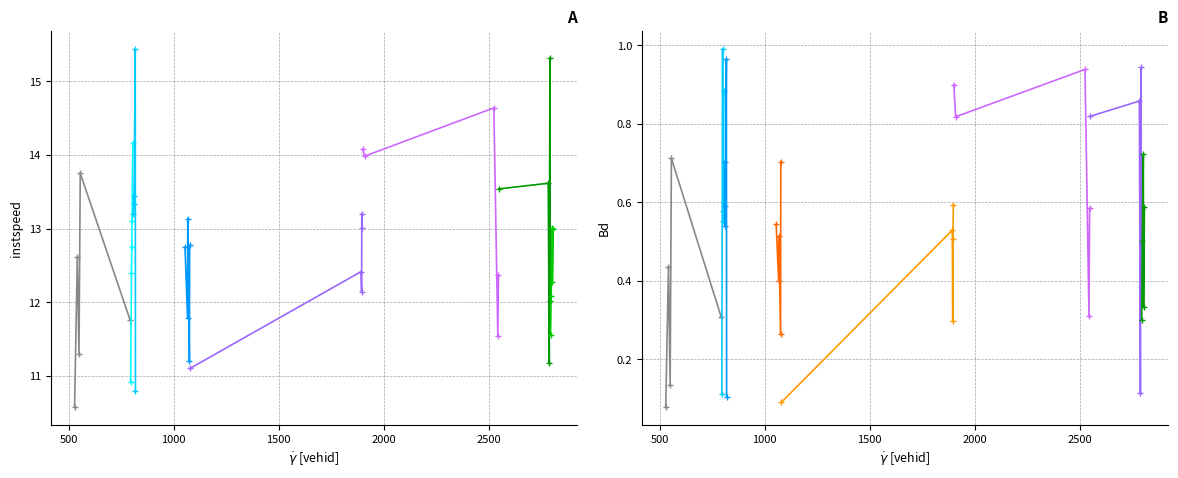

At which label does instspeed reach its minimum?

528.0